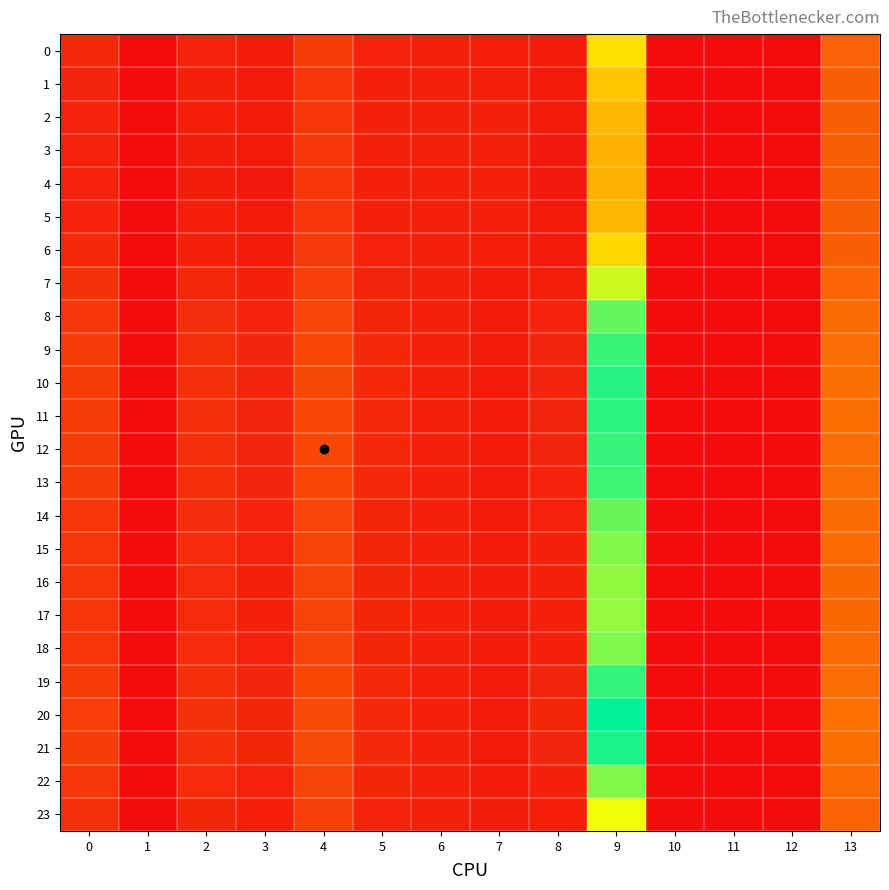

What is the total value across all series at 0?

10.8